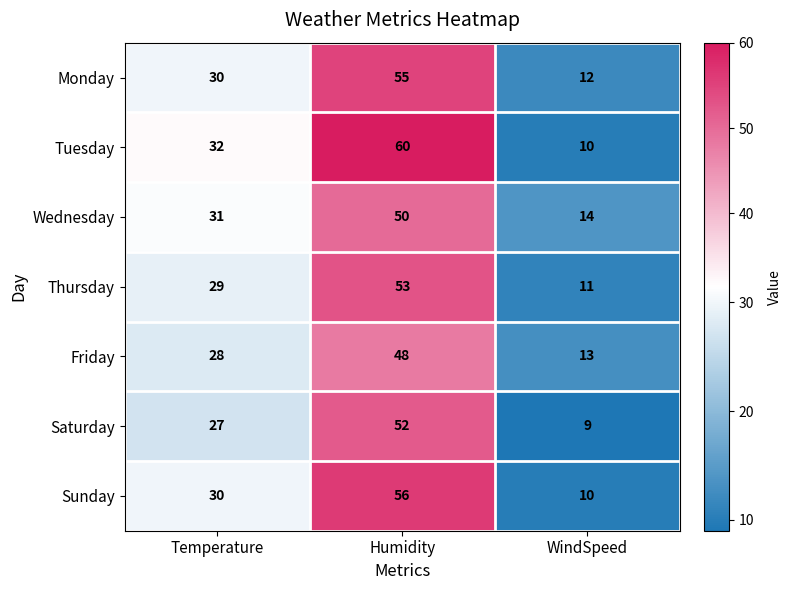

The value of Friday at Temperature is 7. True or false?

False